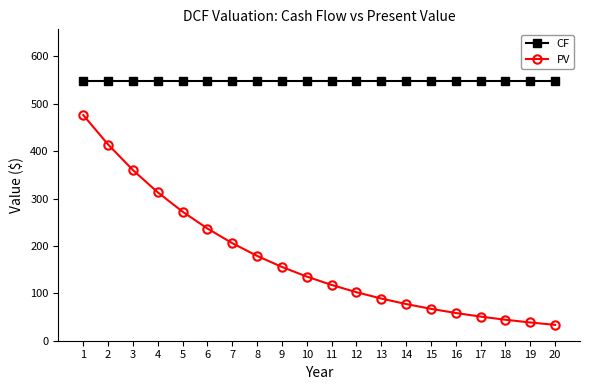

What is the maximum value shown in the chart?

547.5